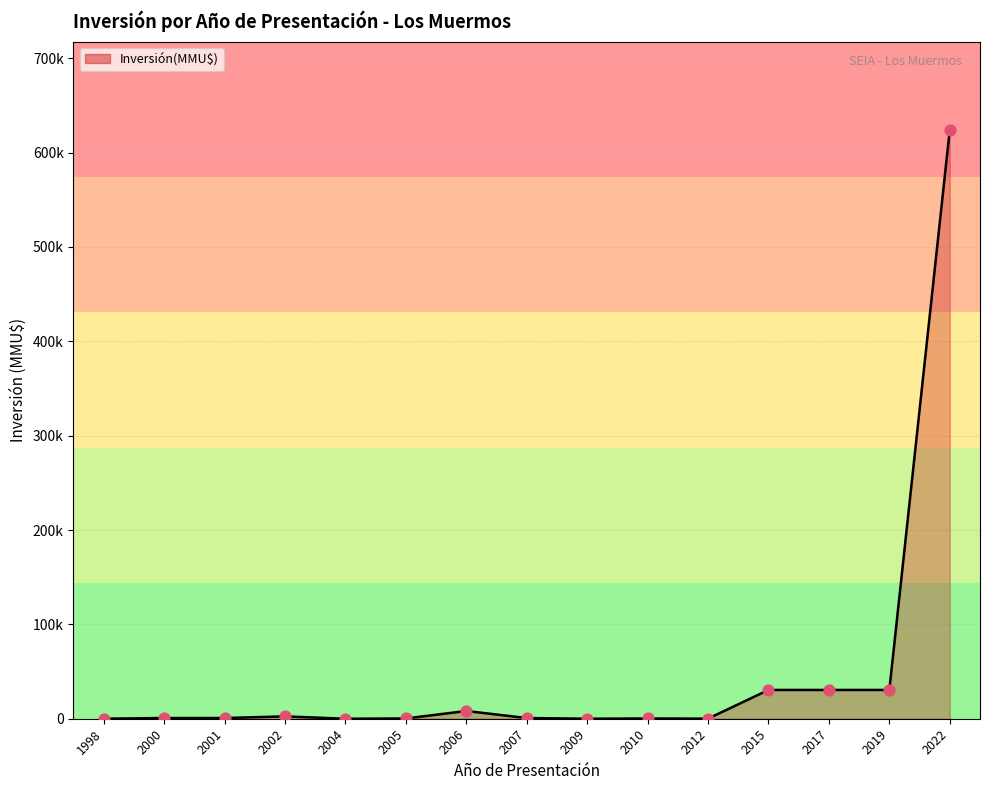

Which has a higher value, 2010 or 1998?

2010